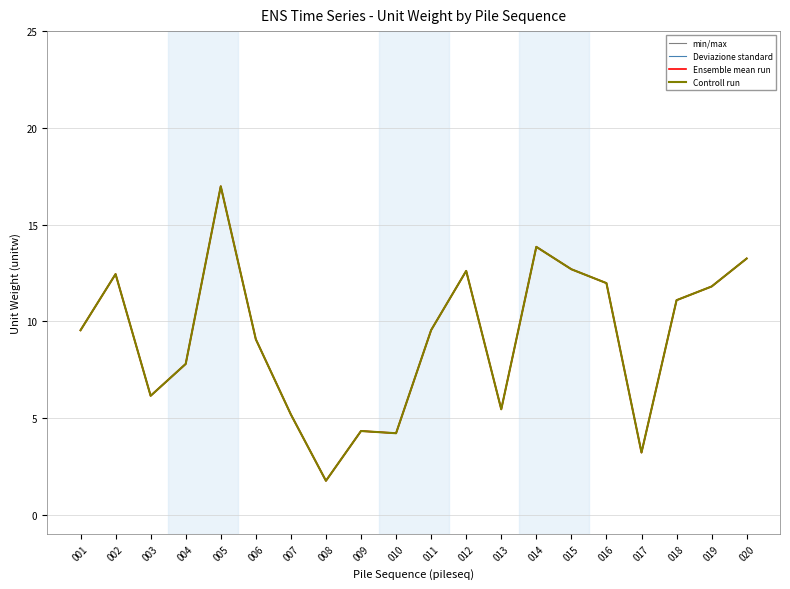

What are all the series names shown in the legend?

min/max, Deviazione standard, Ensemble mean run, Controll run